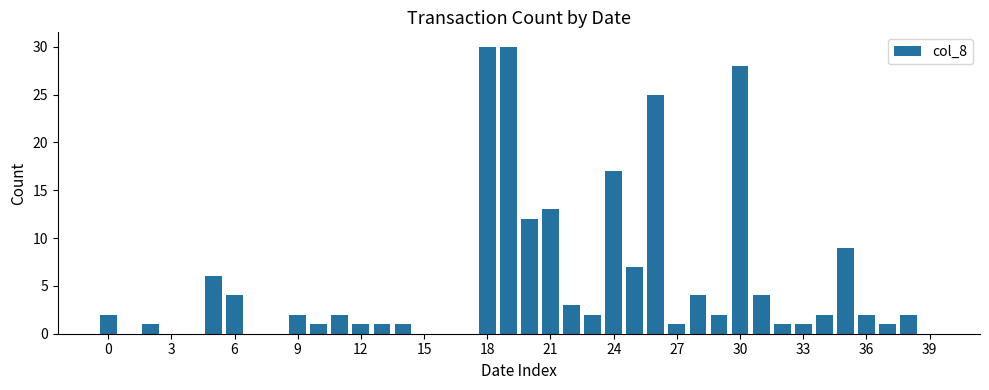

What is the sum of all values?

217